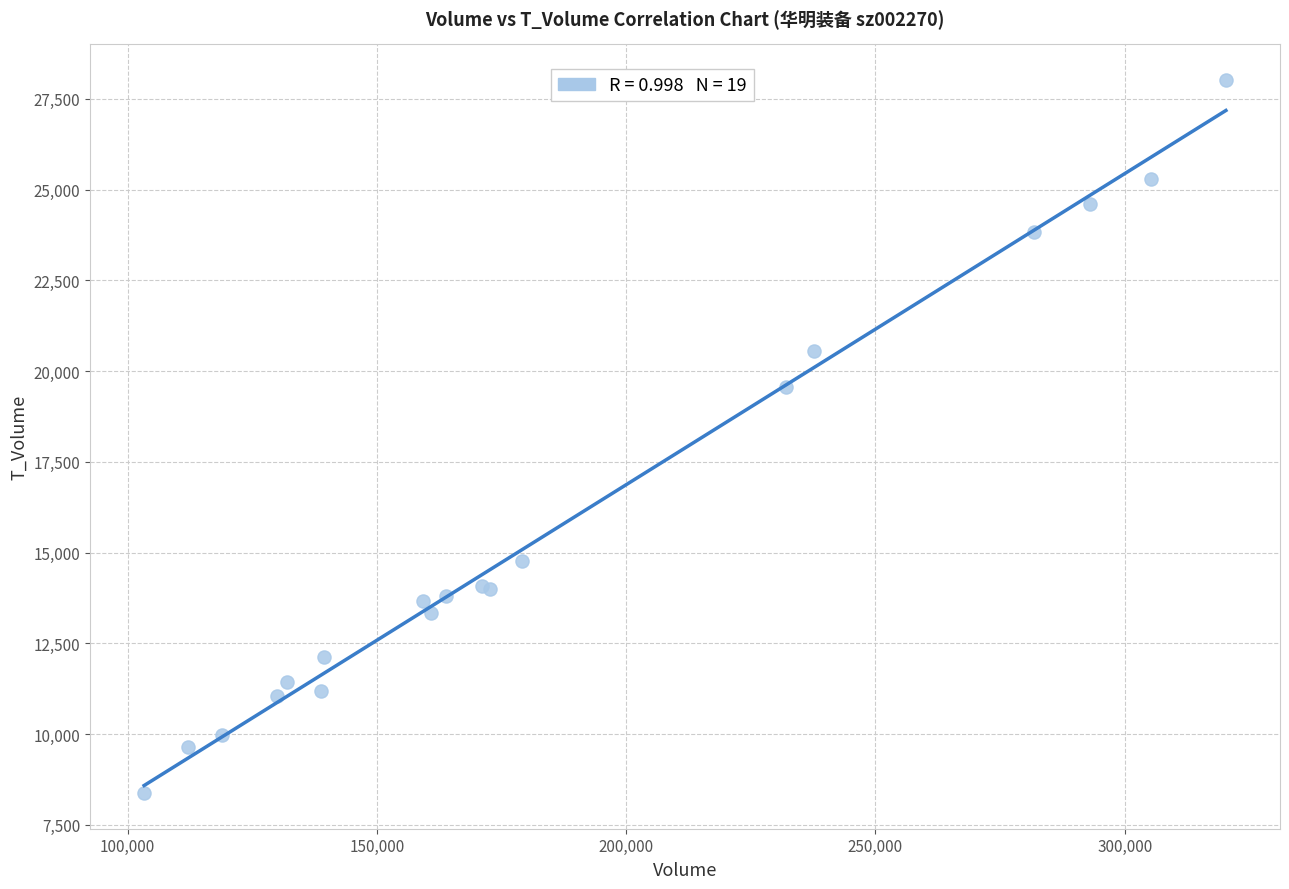

What Y value in the scatter plot is closest to 18198?

19558